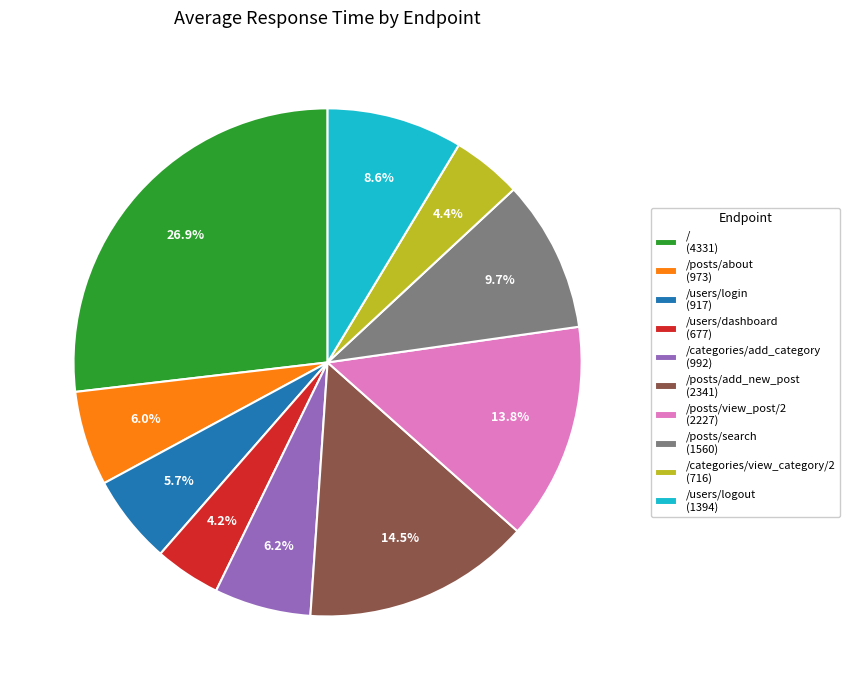

What percentage do /users/dashboard (677) and /posts/view_post/2 (2227) together represent?

18.0%